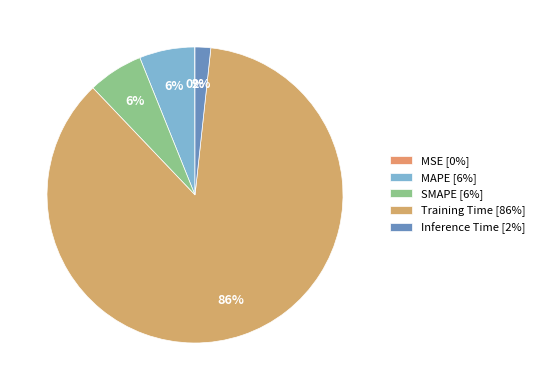

Rank the categories by value from lowest to highest.

MSE, Inference Time, SMAPE, MAPE, Training Time